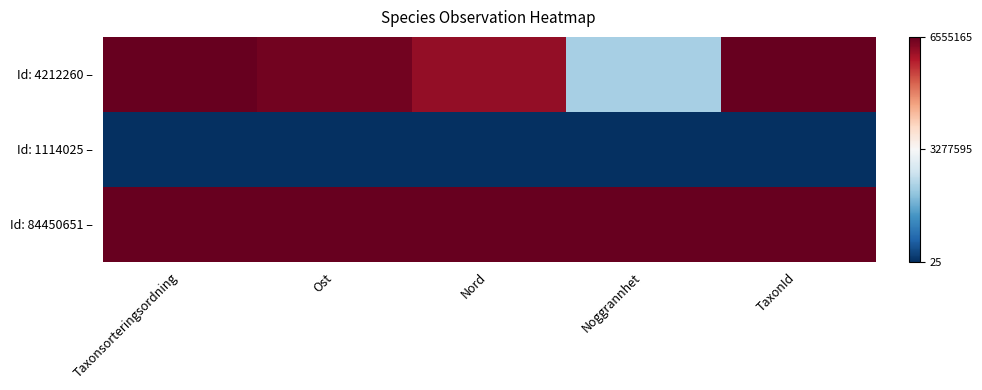

Reading left to right, list all the values displayed in this chart.

Id: 4212260 –: Taxonsorteringsordning=1.0	Ost=1.0	Nord=0.9	Noggrannhet=0.3	TaxonId=1.0
Id: 1114025 –: Taxonsorteringsordning=0.0	Ost=0.0	Nord=0.0	Noggrannhet=0.0	TaxonId=0.0
Id: 84450651 –: Taxonsorteringsordning=1.0	Ost=1.0	Nord=1.0	Noggrannhet=1.0	TaxonId=1.0